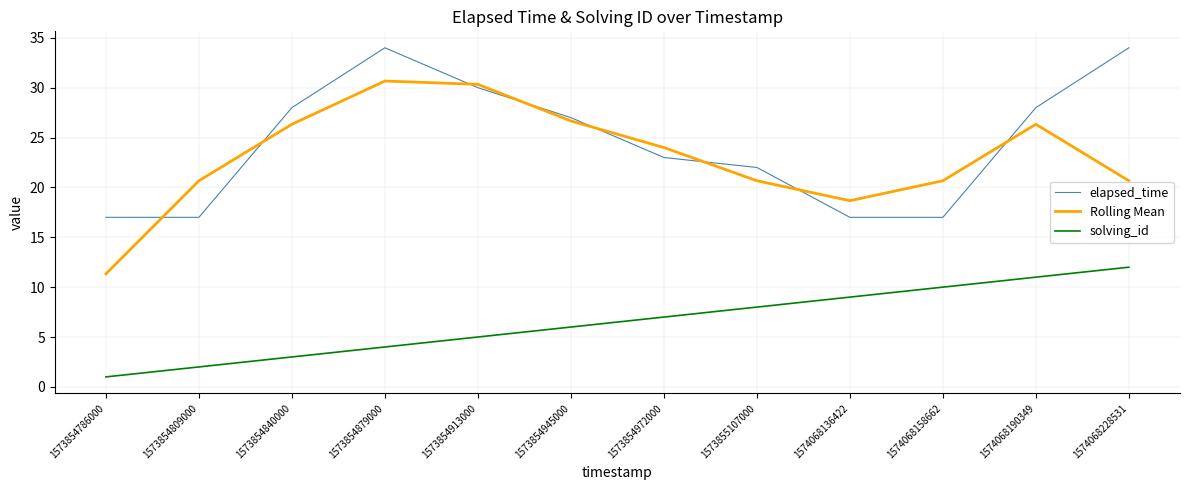

Is it true that elapsed_time equals 10.0 at 1573855107000?

False